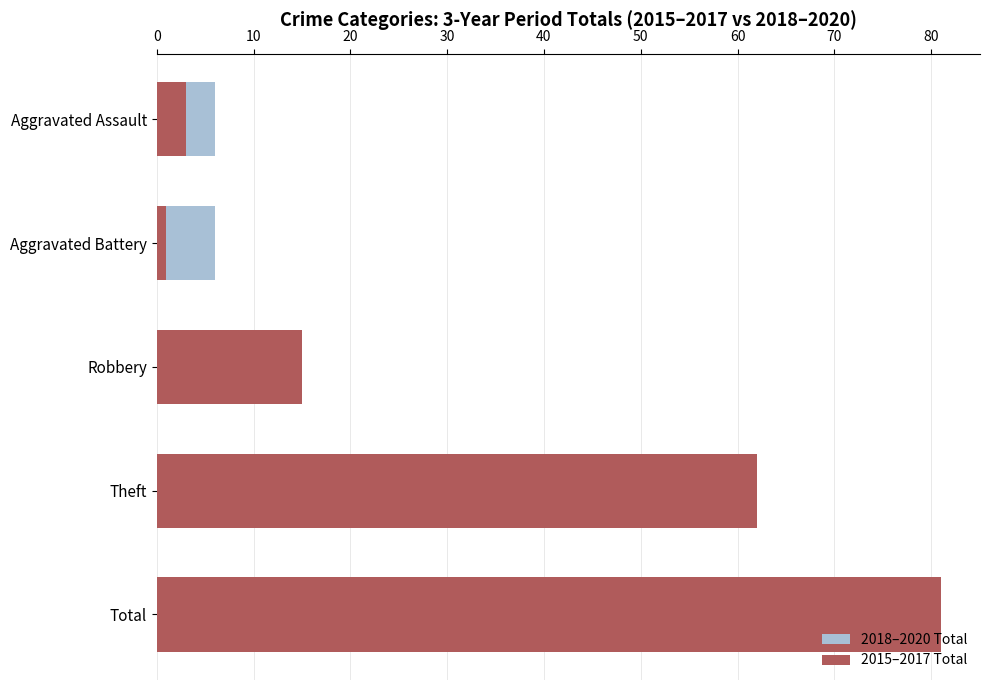

List the series in order of their overall mean, highest first.

2015–2017 Total, 2018–2020 Total